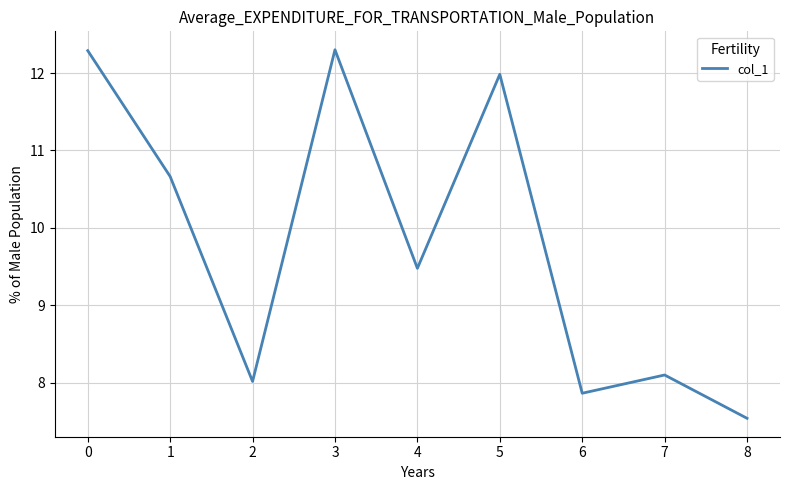

How many series are shown in this chart?

1